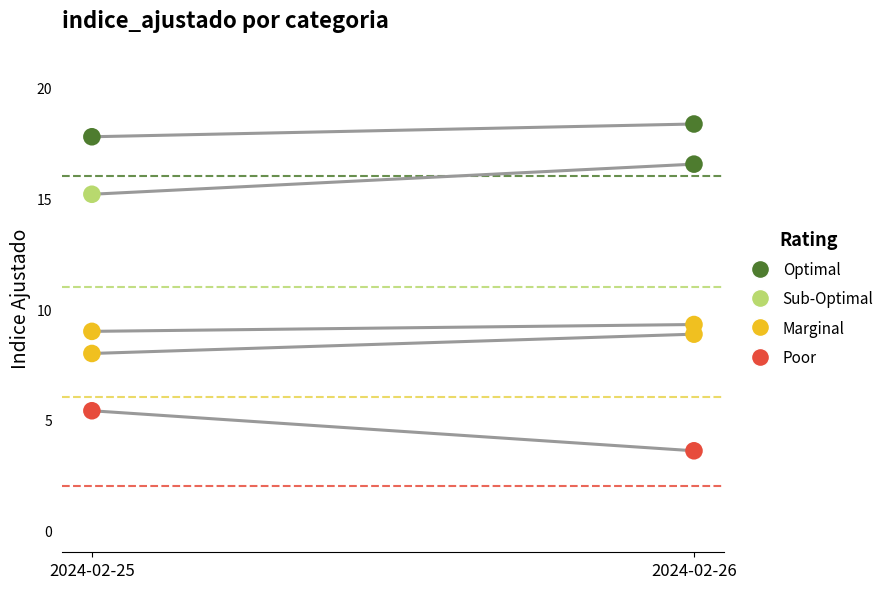

At how many categories does at least one series exceed 9?

2